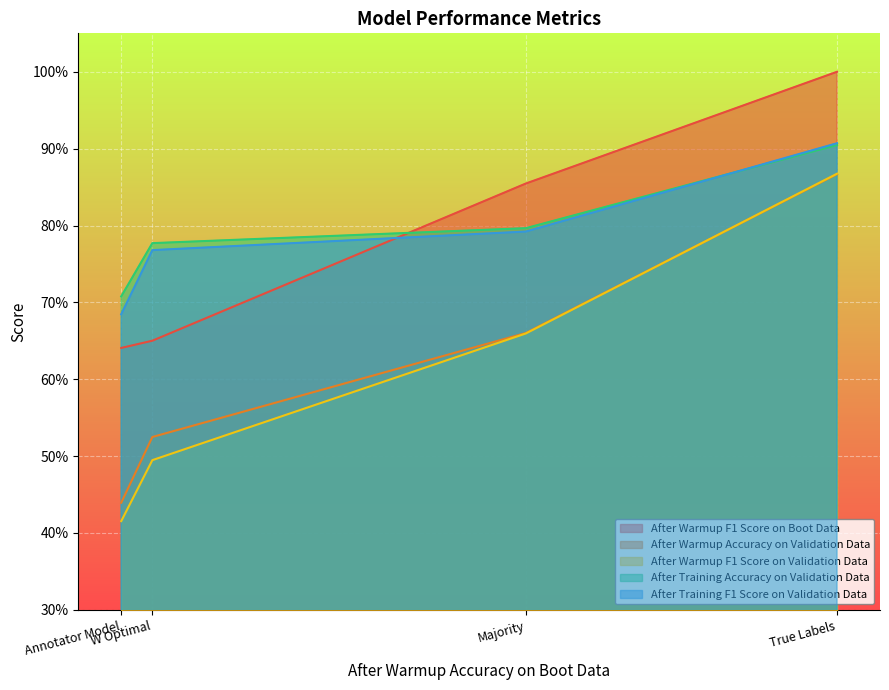

True or false: After Training F1 Score on Validation Data and After Warmup F1 Score on Validation Data intersect in this chart.

False